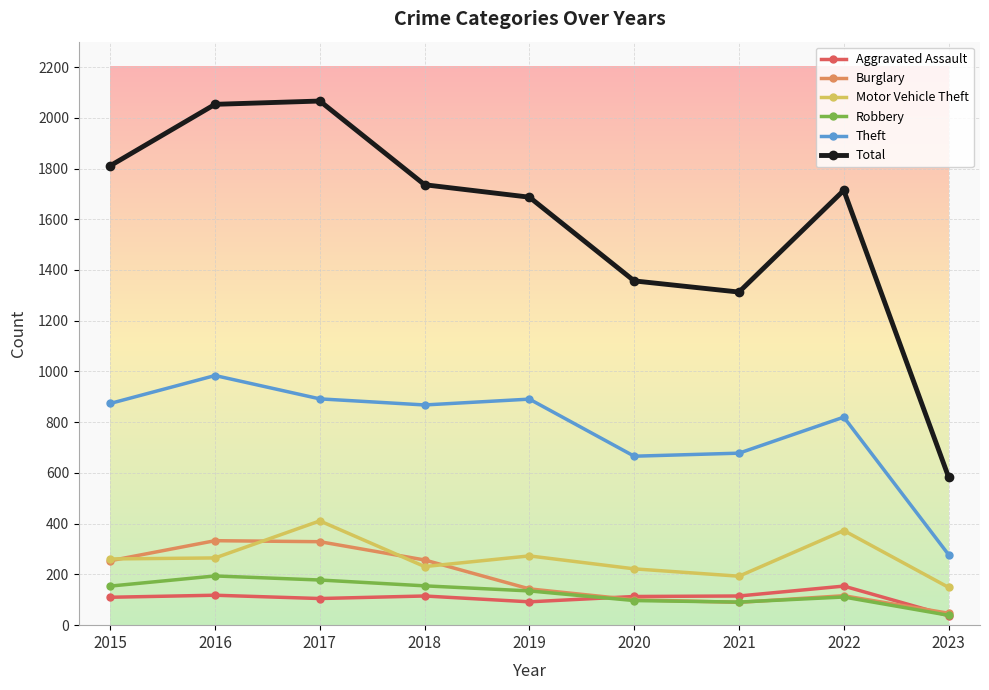

Where is the first local minimum for Total?

2021